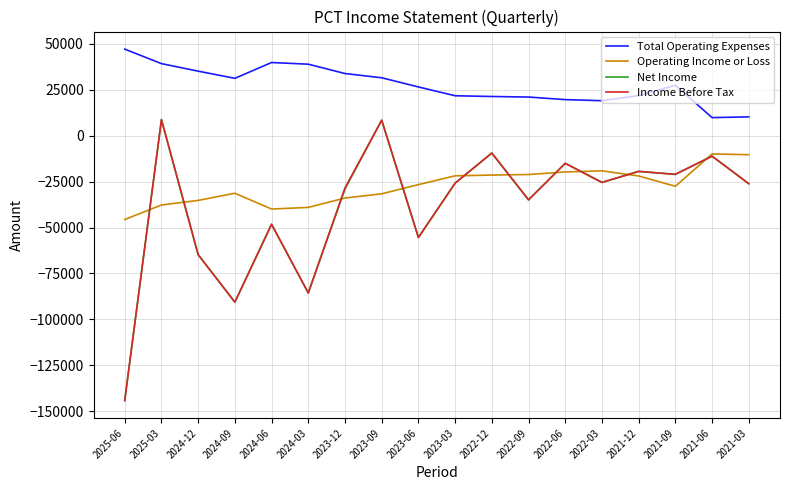

The Operating Income or Loss series shows -12256 at 2022-03. True or false?

False